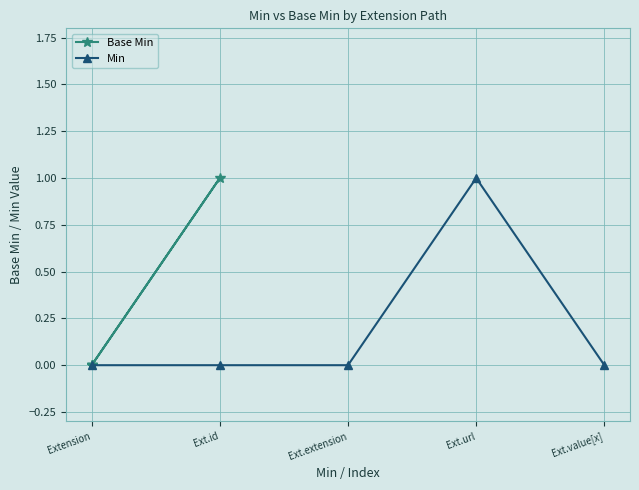

Is it true that Min equals 0 at Extension?

True